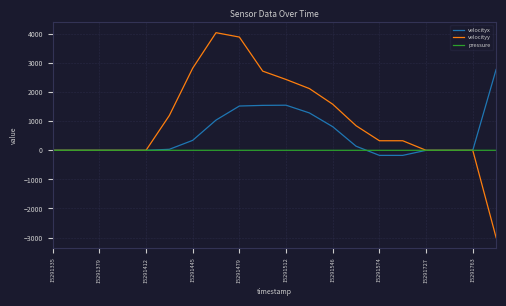

What are all the series names shown in the legend?

velocityx, velocityy, pressure